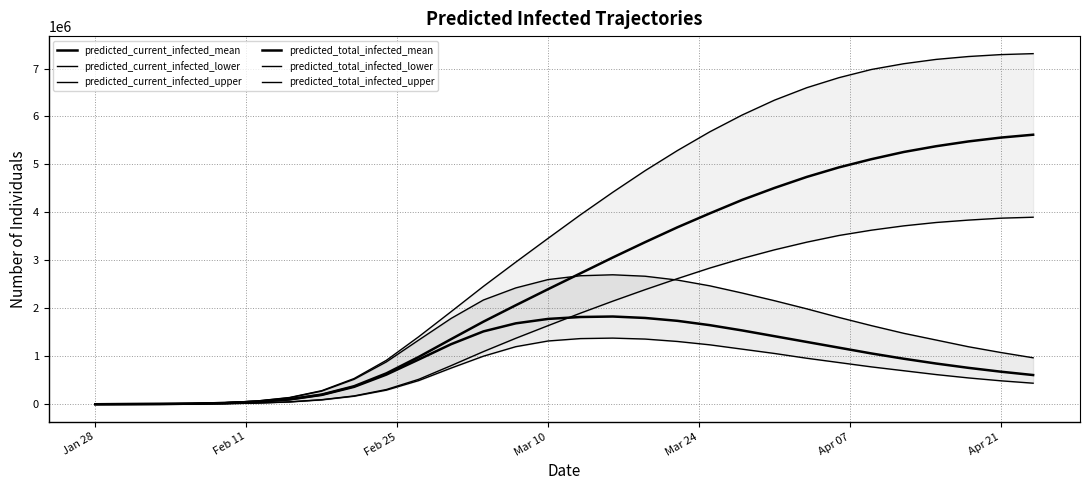

What is the maximum value for predicted_total_infected_upper?

7310000